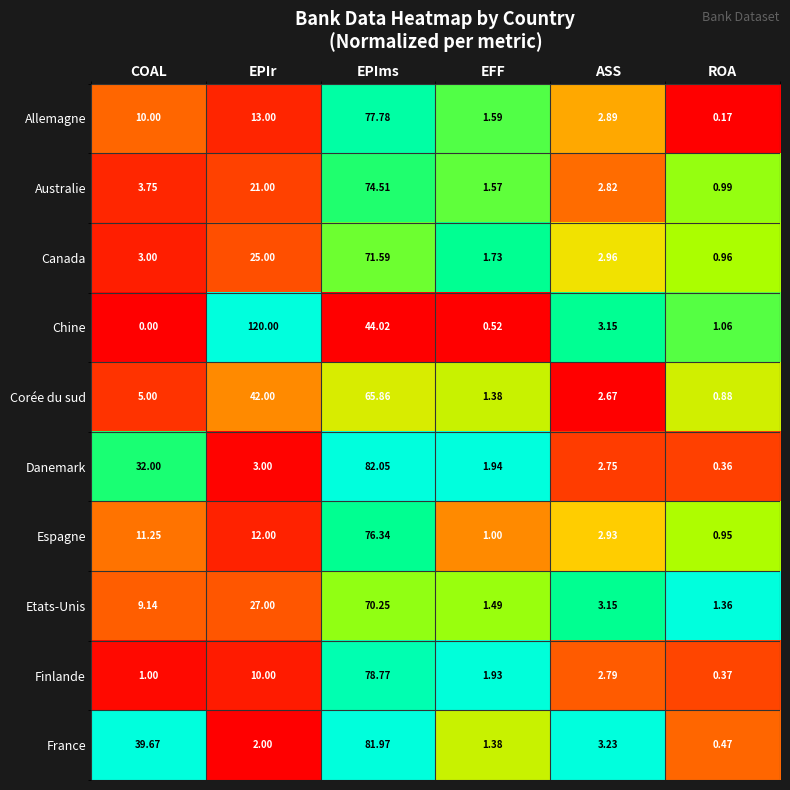

At which category does the chart reach its minimum across all series?

COAL